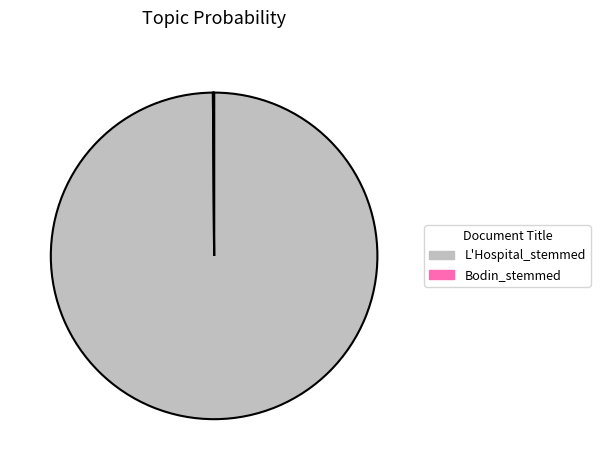

Which category has the biggest portion of the pie?

L'Hospital_stemmed